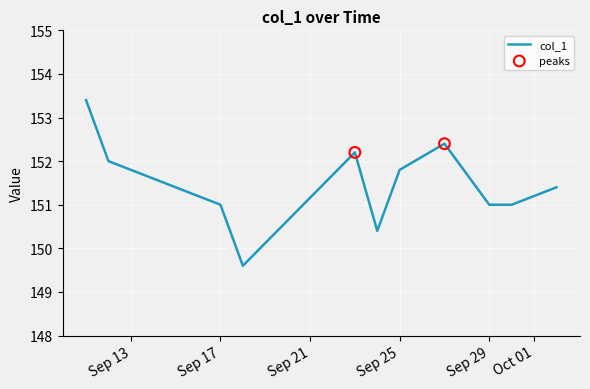

What is the greatest value displayed?

153.4